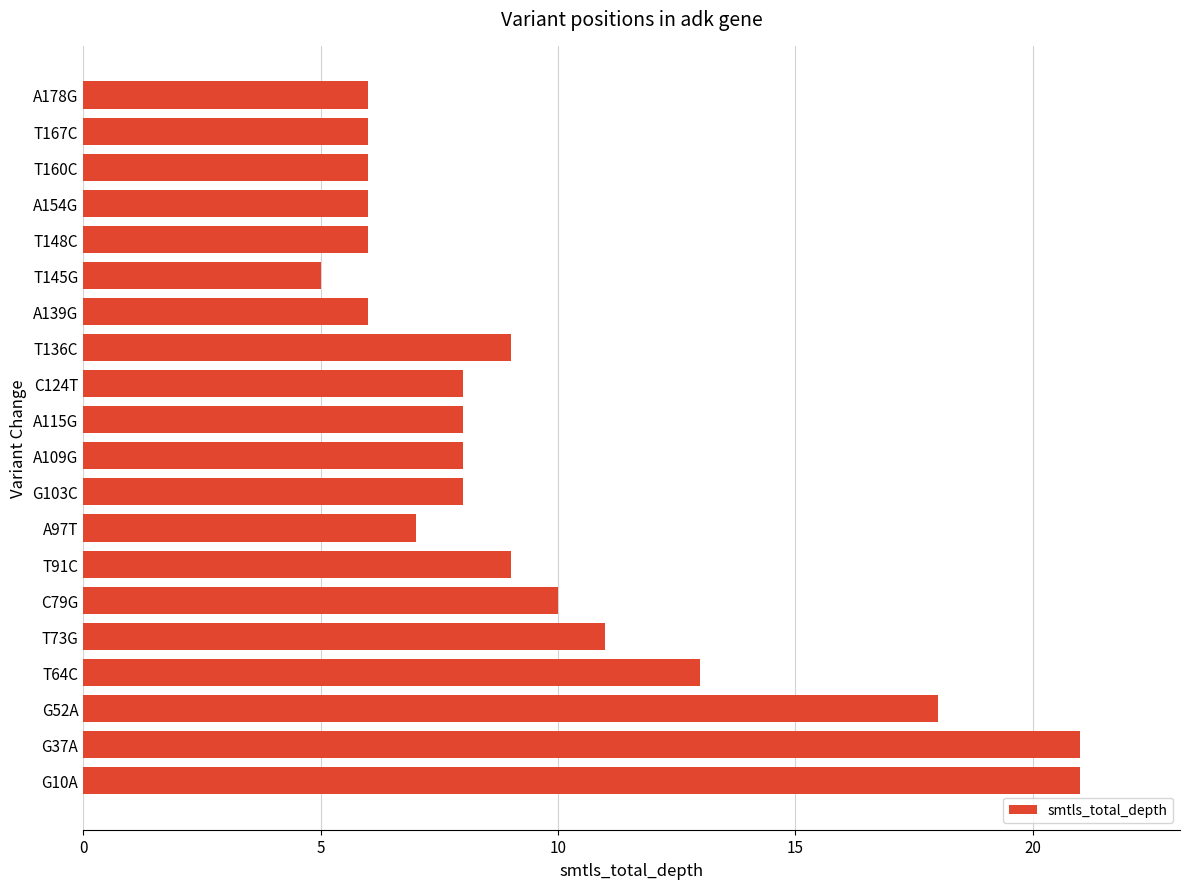

How many series are shown in this chart?

1